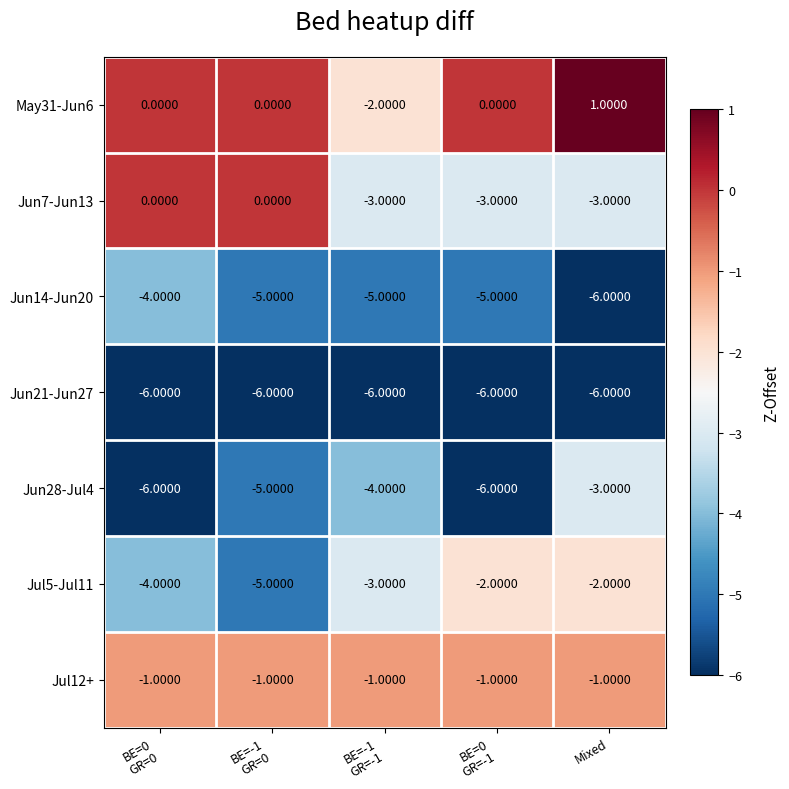

Which label corresponds to the largest value in the chart?

Mixed